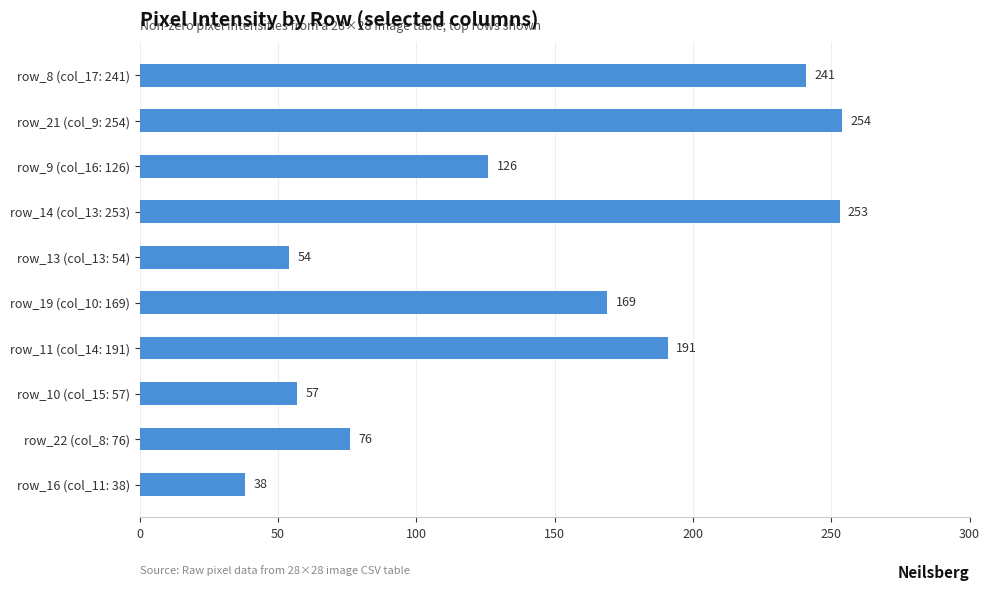

True or false: the data shows 54 at row_13 (col_13: 54).

True